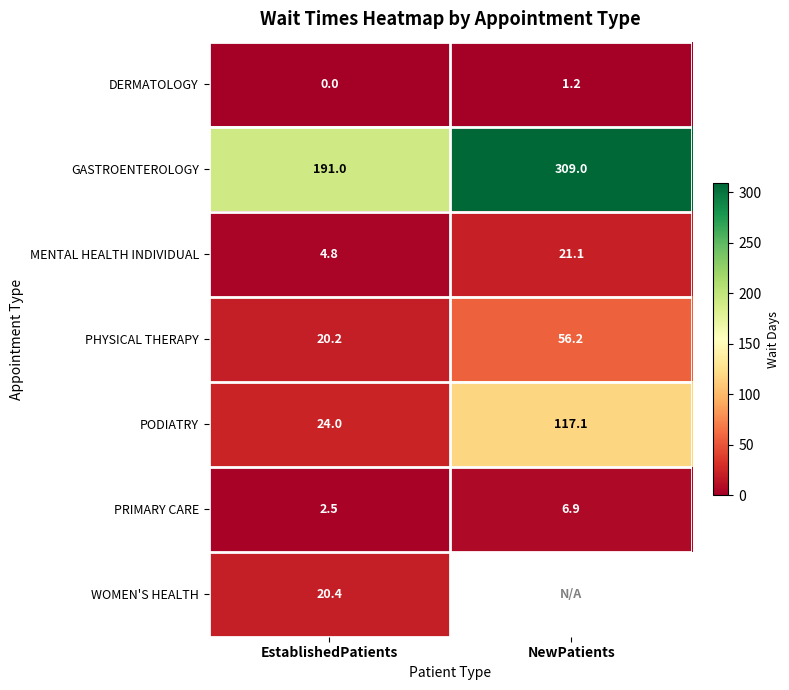

How many series are shown in this chart?

7